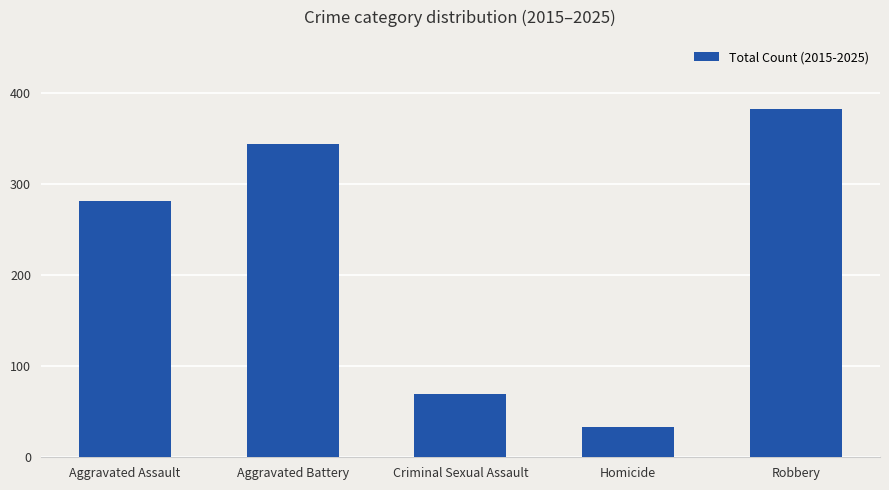

At which label is the value closest to 207?

Aggravated Assault